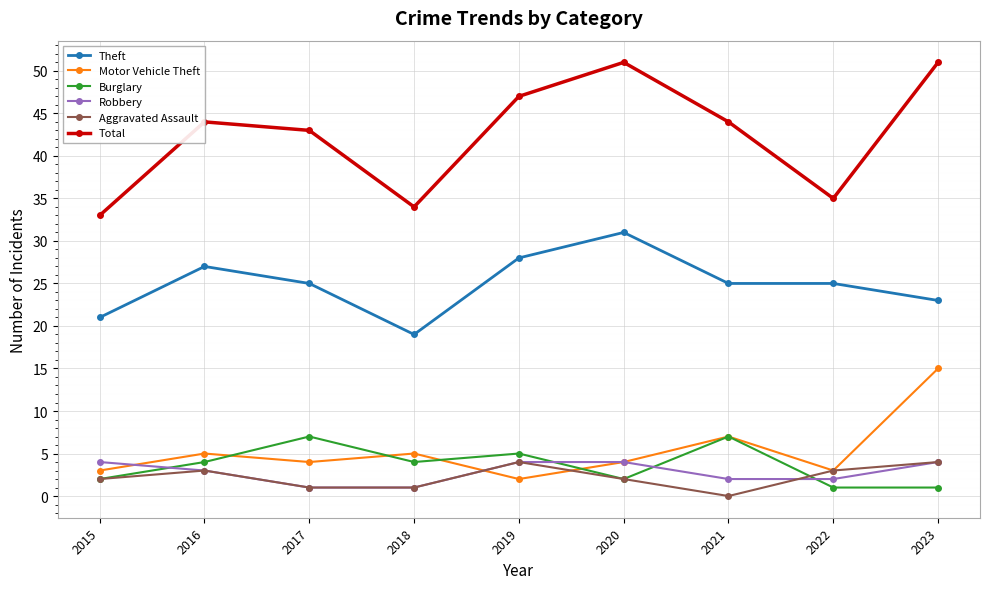

What is the difference between the Motor Vehicle Theft values at 2022 and 2021?

4